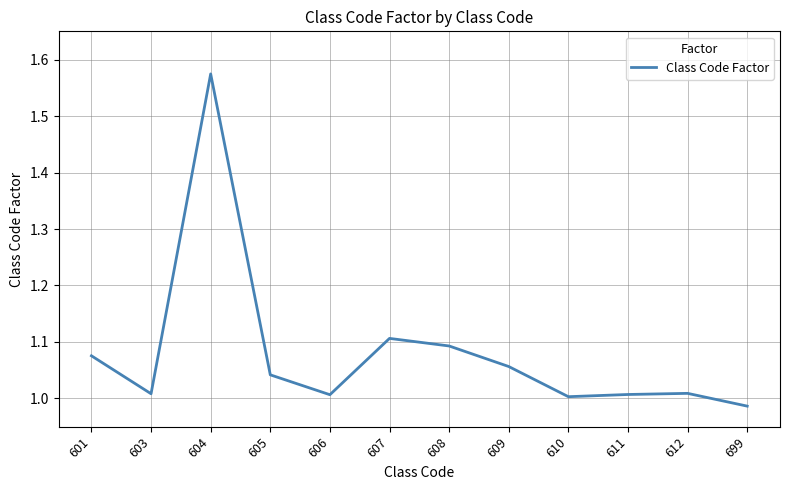

At which category does the data reach its first local peak?

604